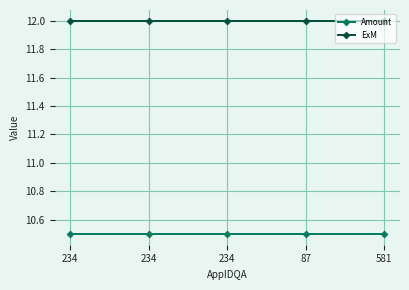

What are all the series names shown in the legend?

Amount, ExM